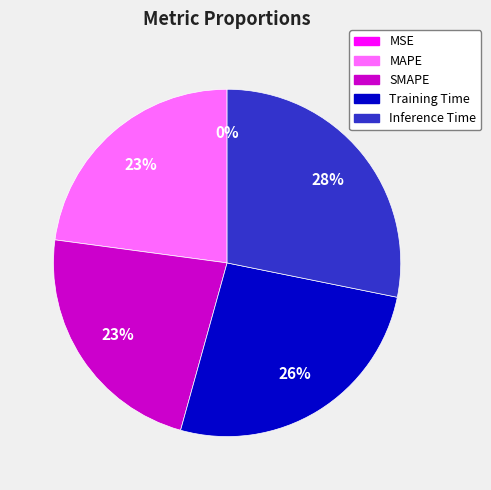

Does Training Time represent more than half of the total?

No